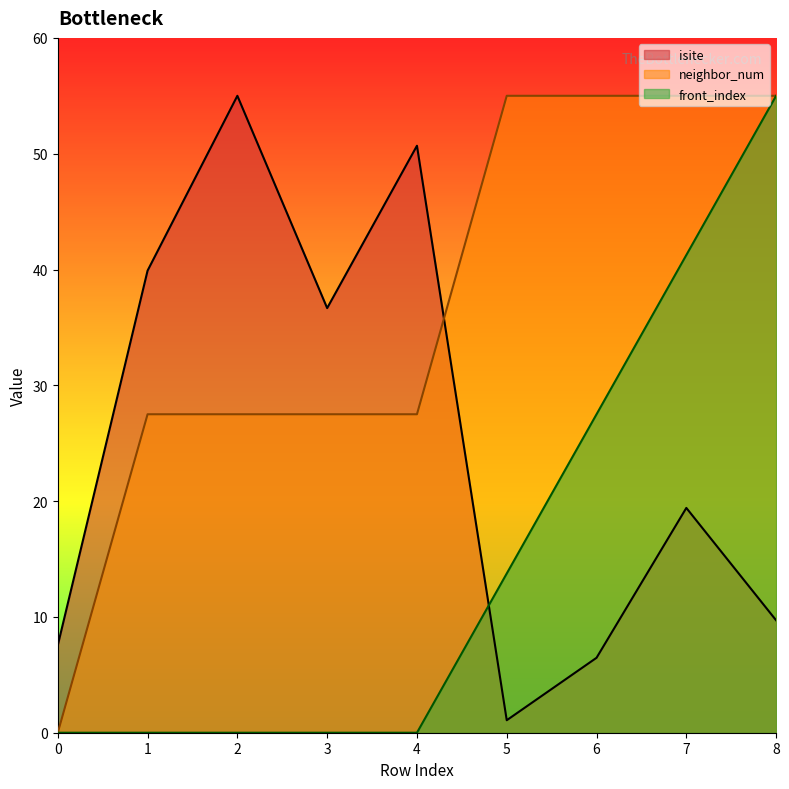

What is the average value of the neighbor_num series?

36.7